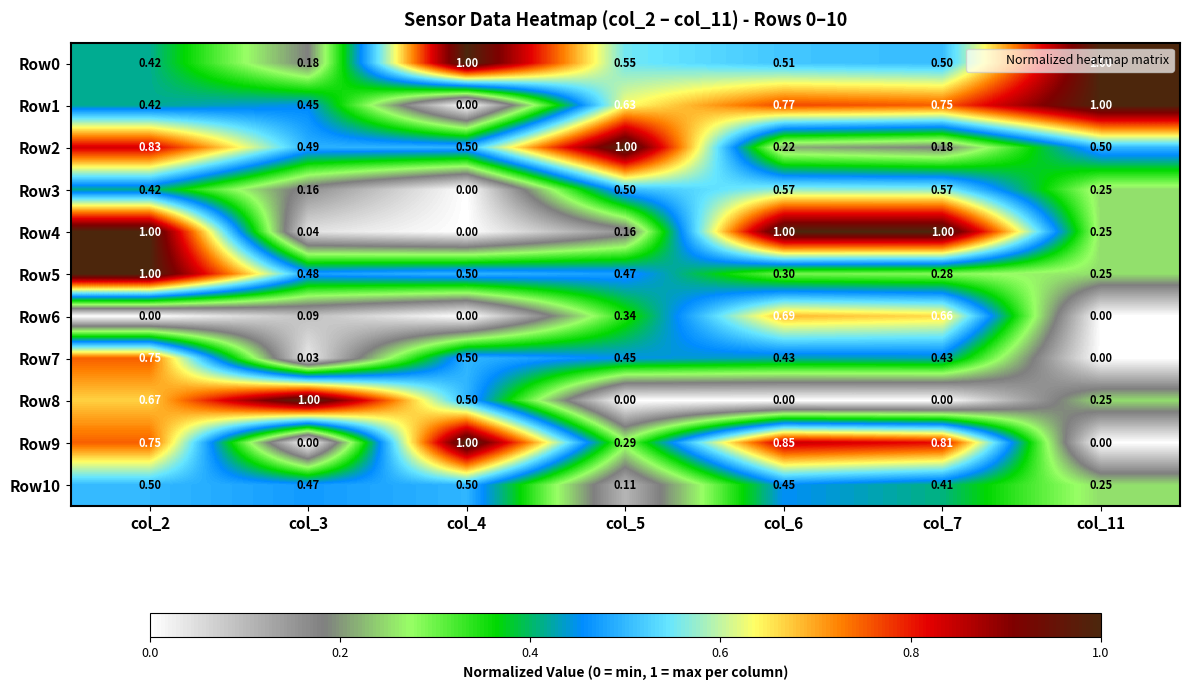

Is the value of Row8 at col_3 greater than the value of Row0 at col_5?

Yes